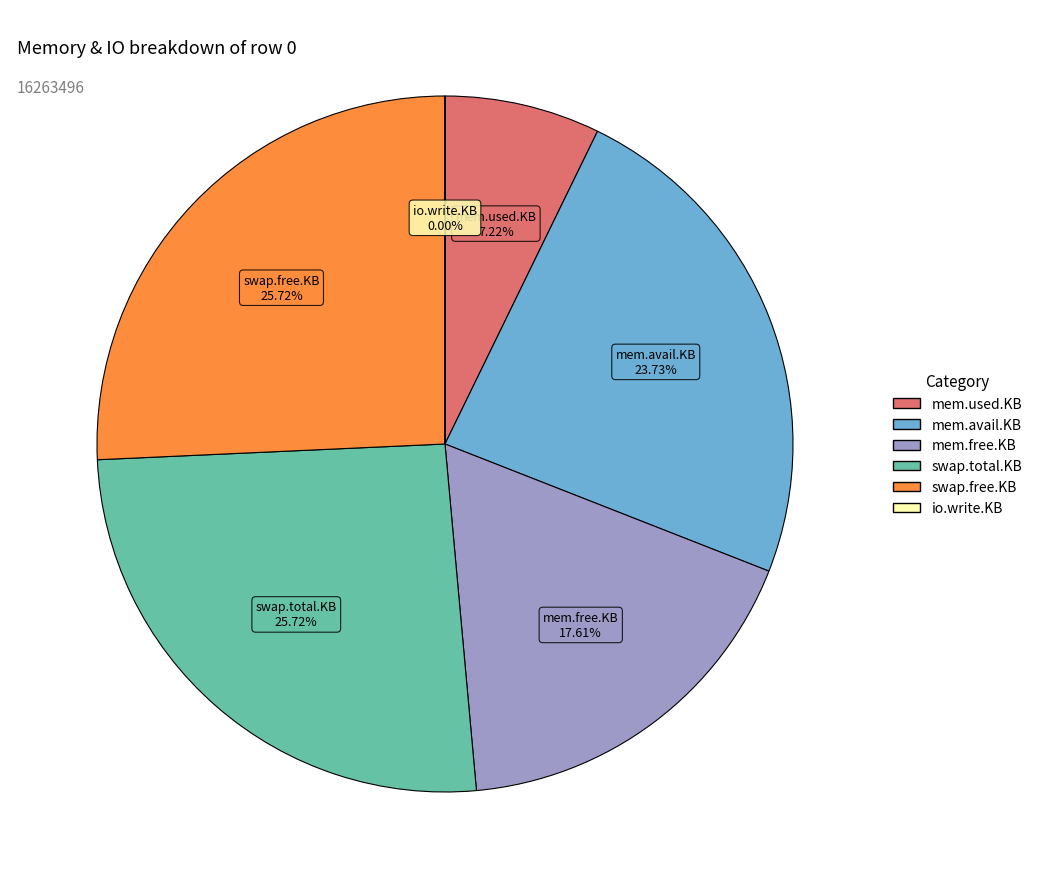

Combined, do swap.total.KB and mem.used.KB account for over 50%?

No